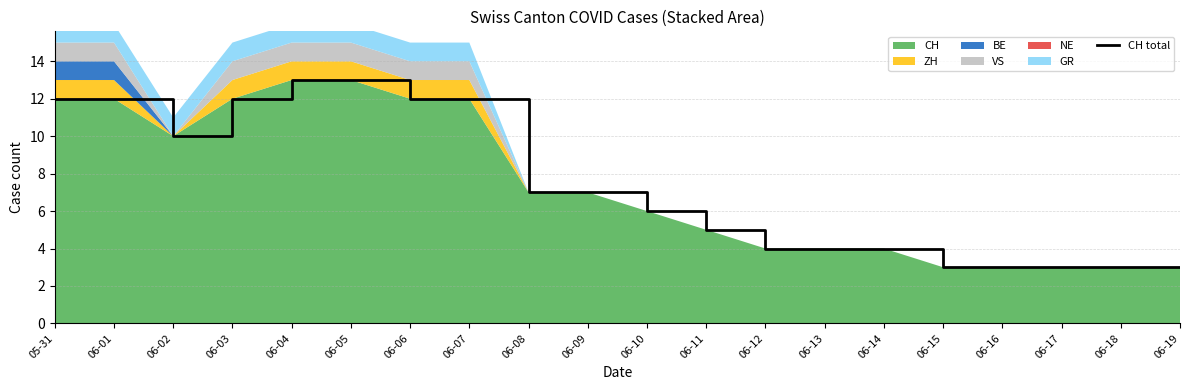

Reading left to right, extract all data points from this chart.

12	12	10	12	13	13	12	12	7	7	6	5	4	4	4	3	3	3	3	3